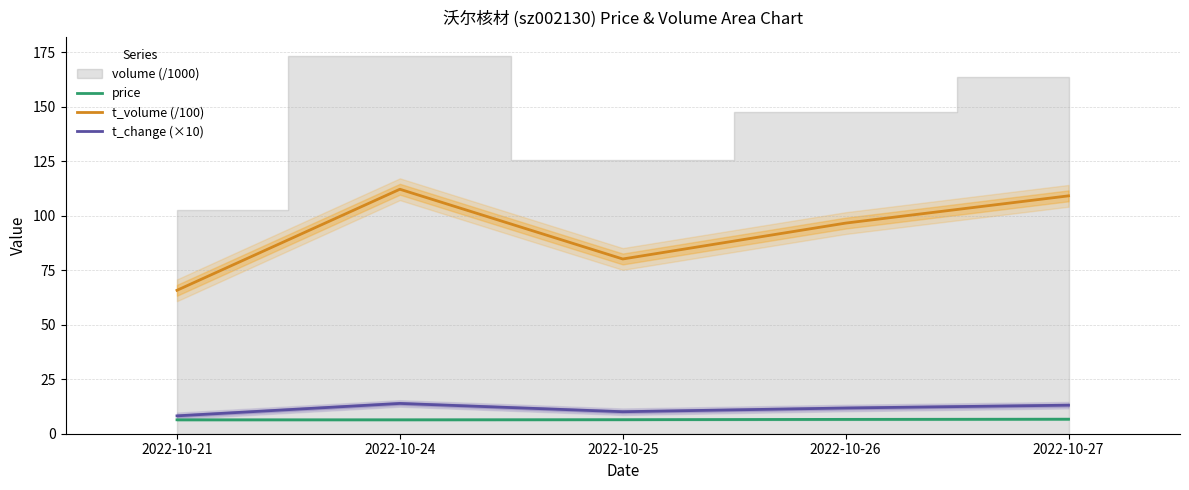

The t_change (×10) series shows 11.8 at 2022-10-26. True or false?

True